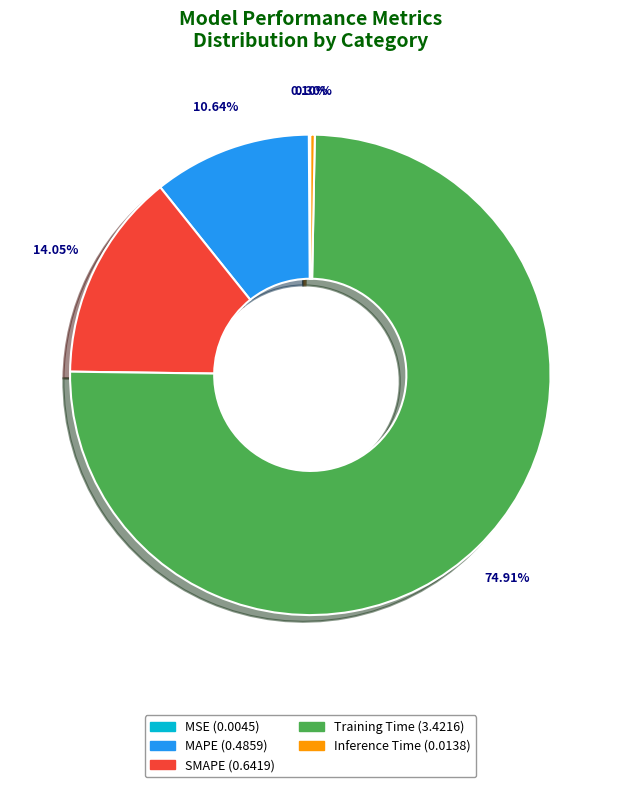

Between Inference Time and Training Time, which is larger?

Training Time